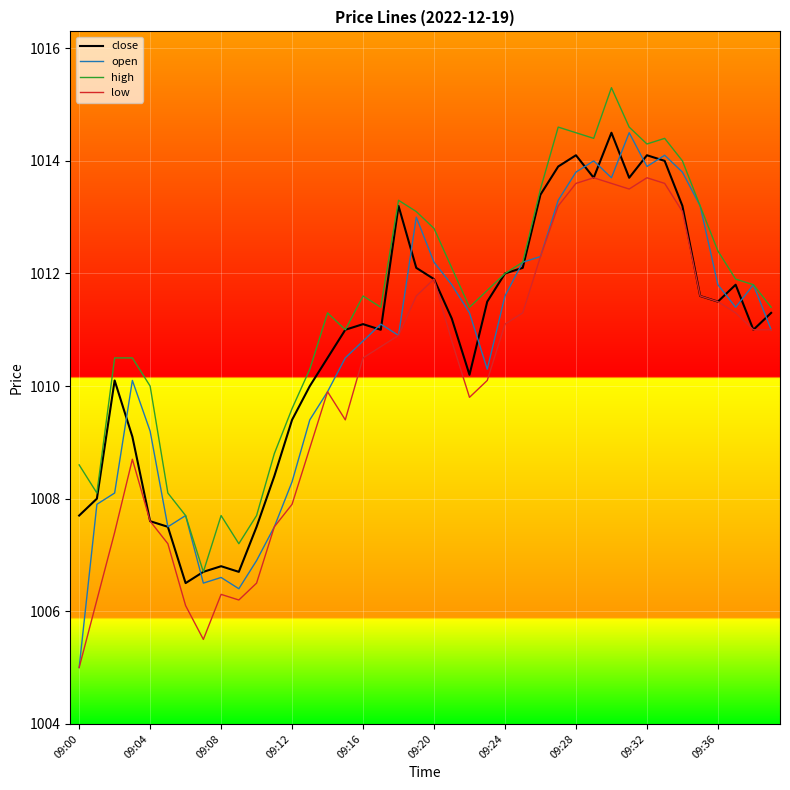

What is the greatest value displayed?

1015.3